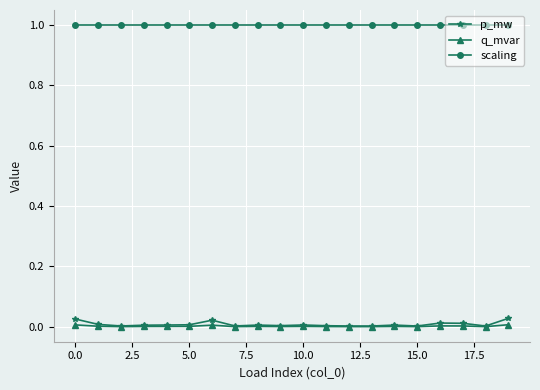

Which series has the largest total across all categories?

scaling